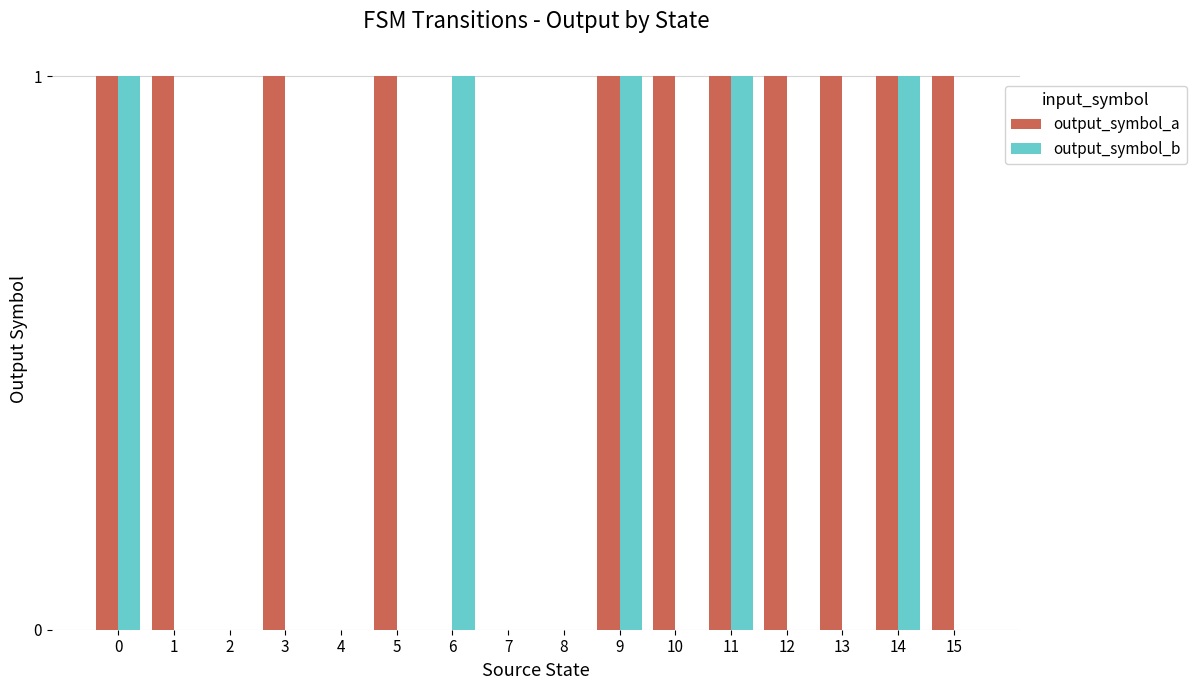

The output_symbol_b series shows 1 at 6. True or false?

True